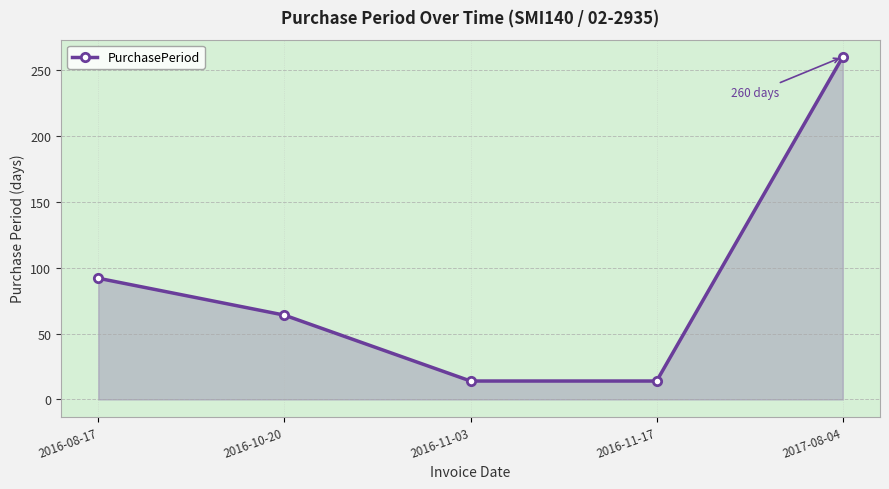

What is the label of the 3rd point from the left?

2016-11-03